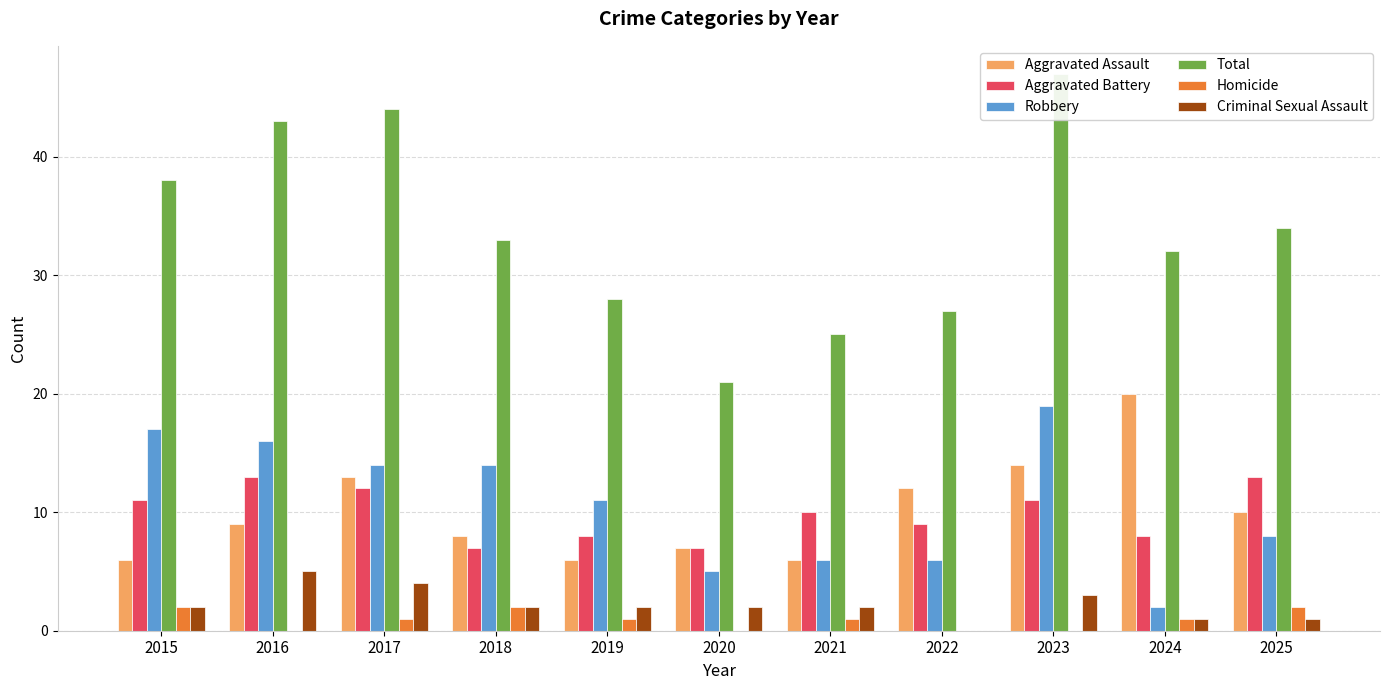

Which series changed the most between 2017 and 2024?

Robbery